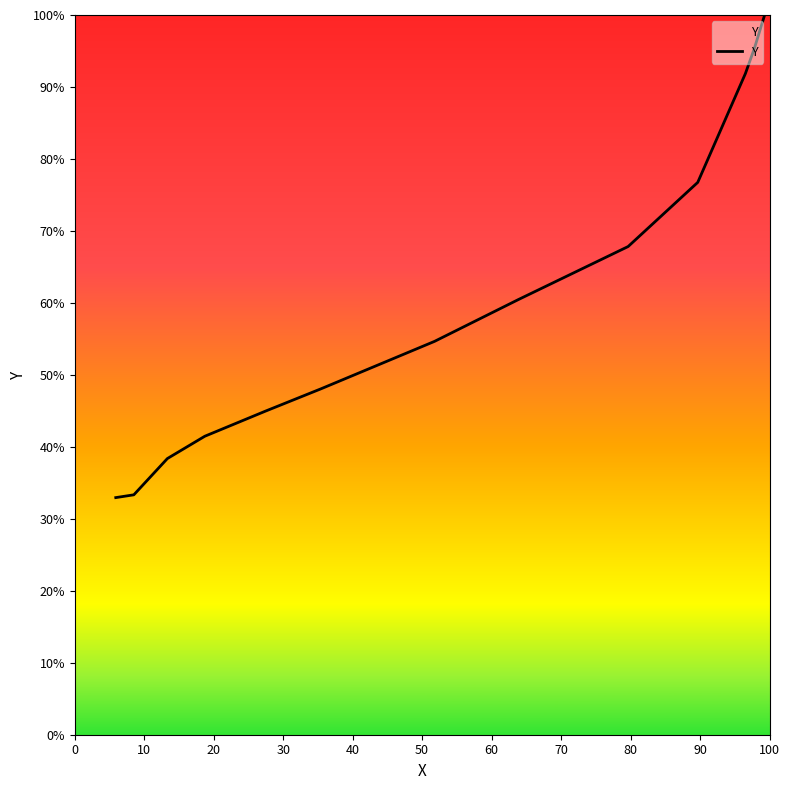

What is the minimum value shown in the chart?

32.9